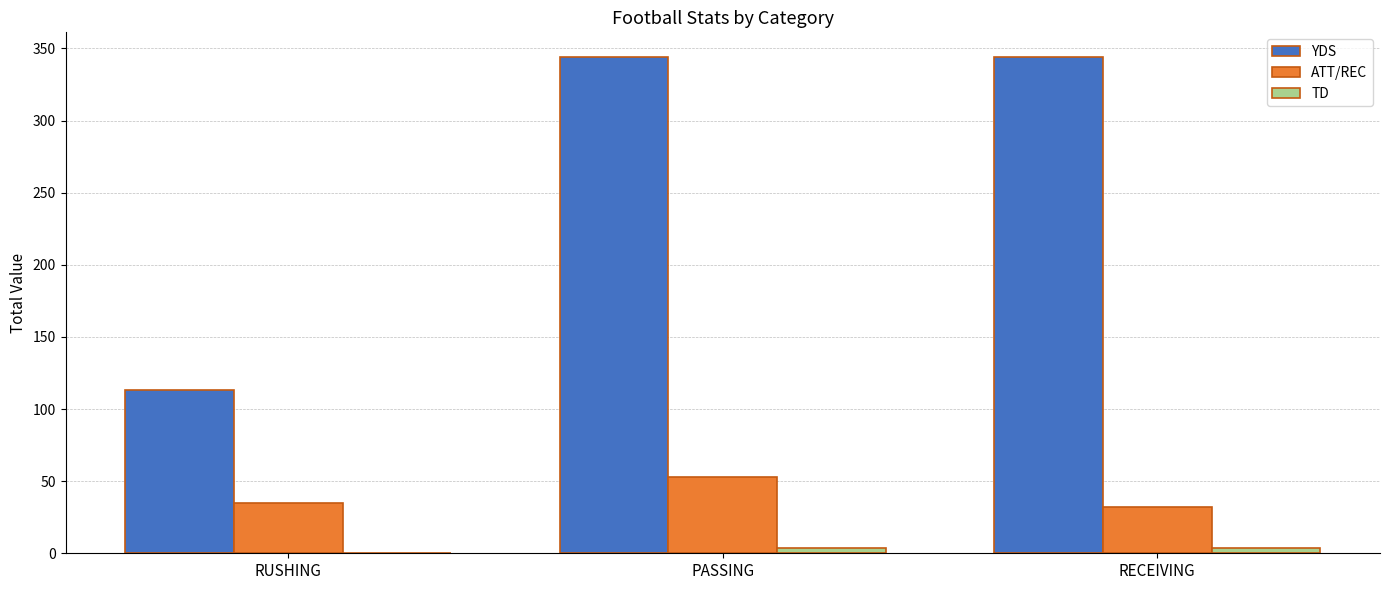

The YDS series shows 215 at RECEIVING. True or false?

False